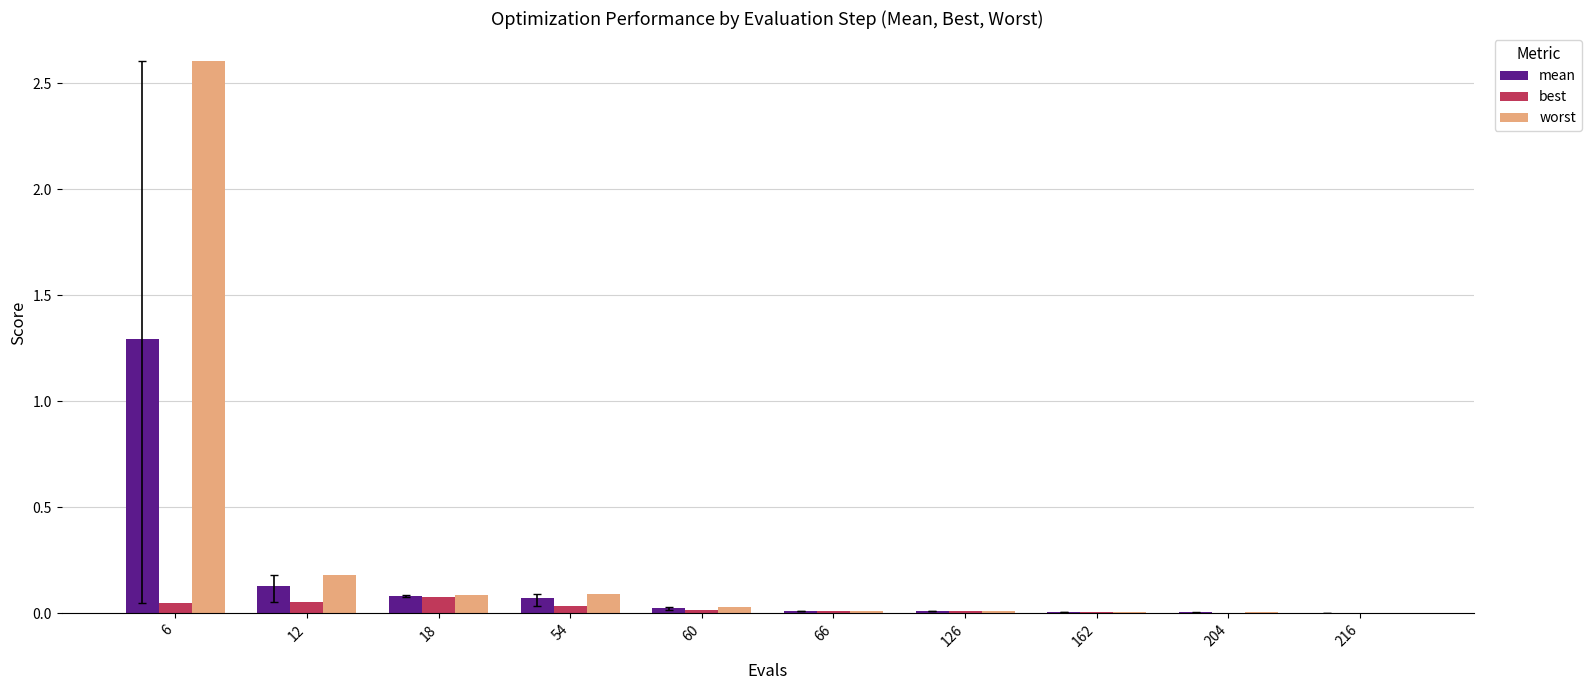

How many data points does each series have?

10